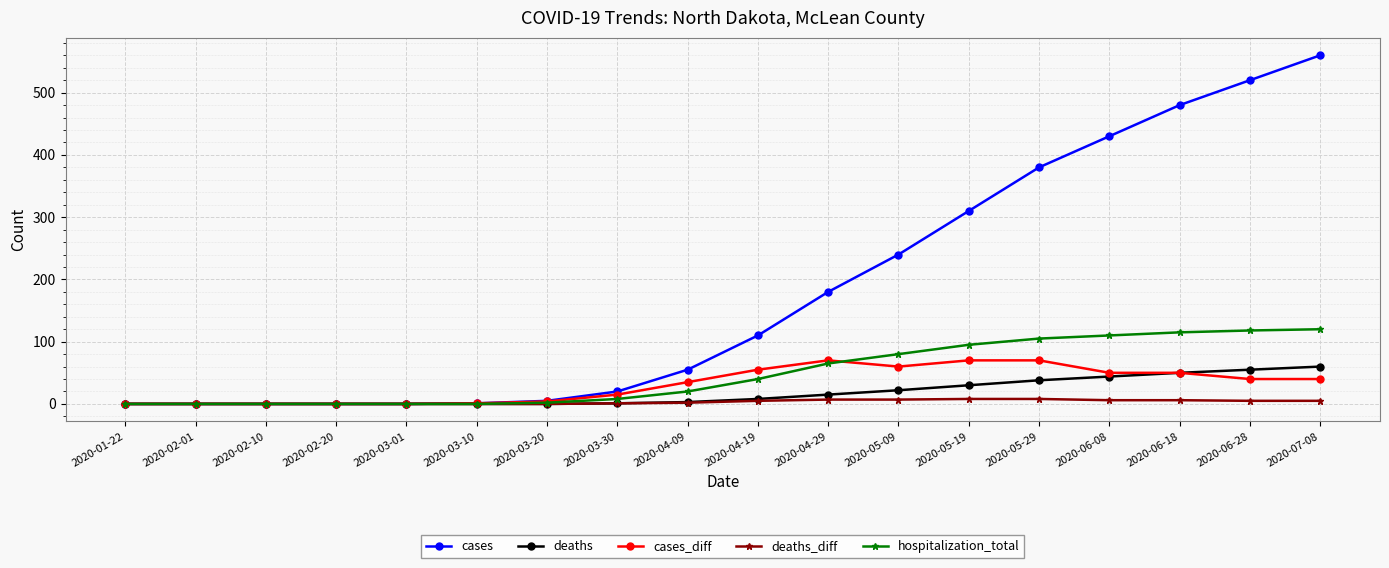

What are all the series names shown in the legend?

cases, deaths, cases_diff, deaths_diff, hospitalization_total